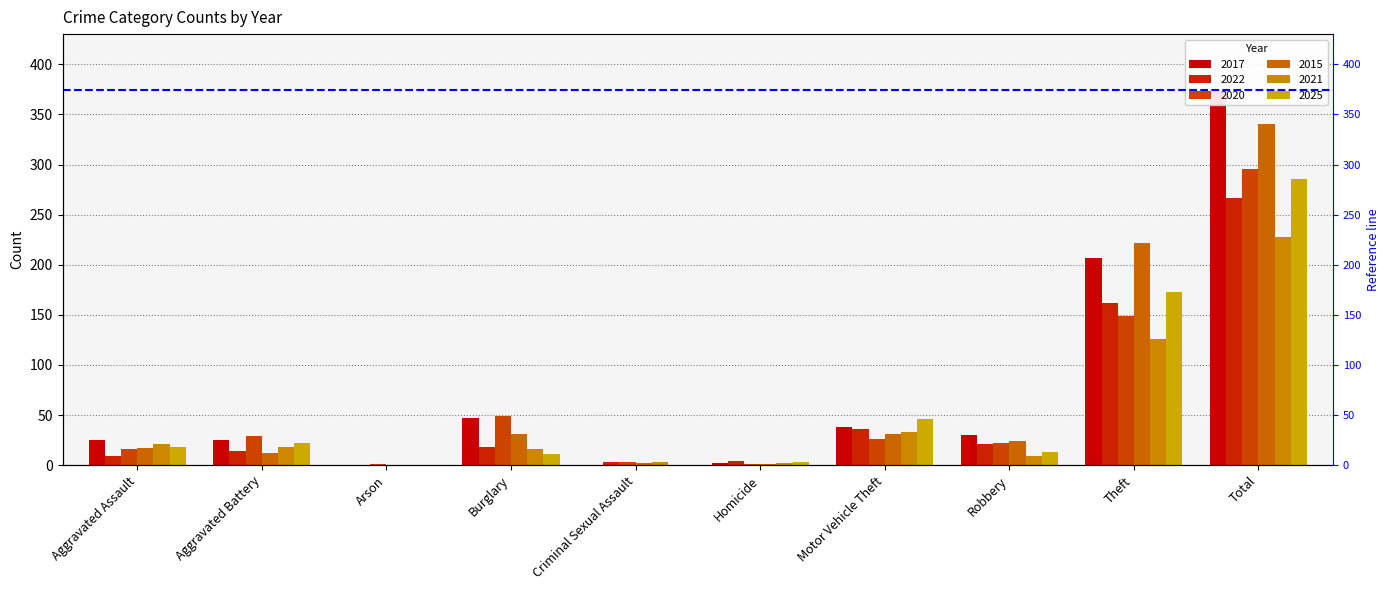

What position from the right is Aggravated Battery?

9